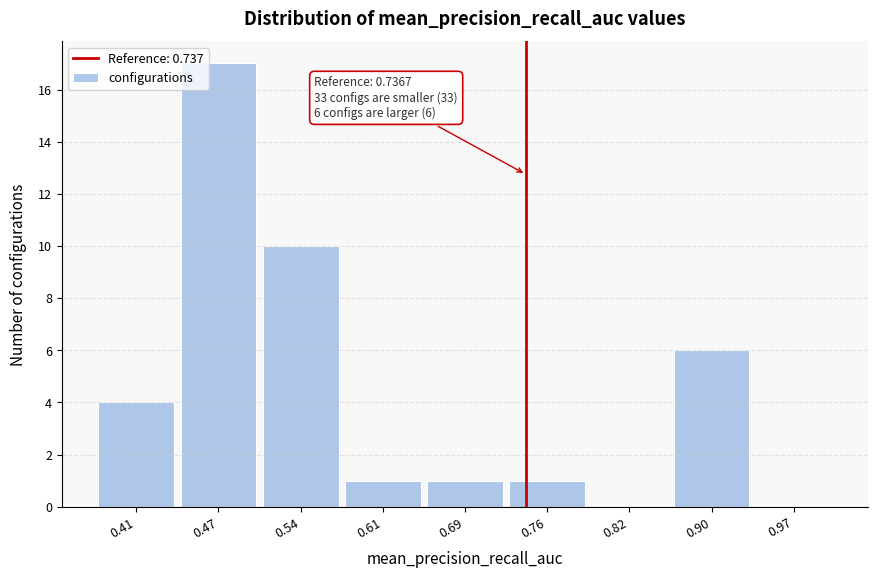

Over which range of the x-axis is the bar tallest?

0.44 to 0.51